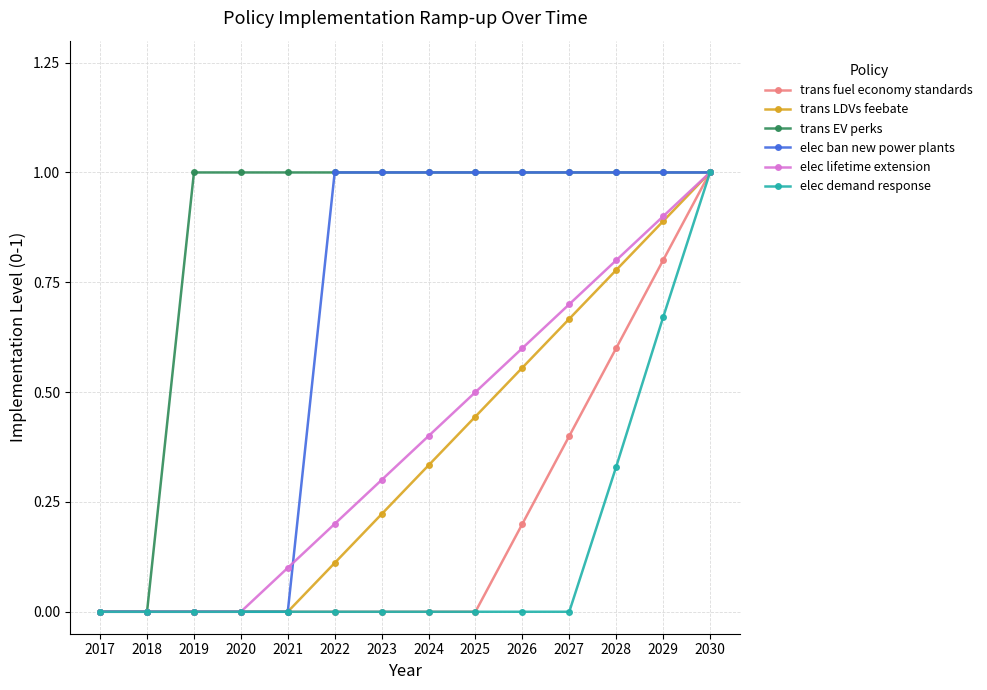

Which category has the highest value in the trans fuel economy standards series?

2030